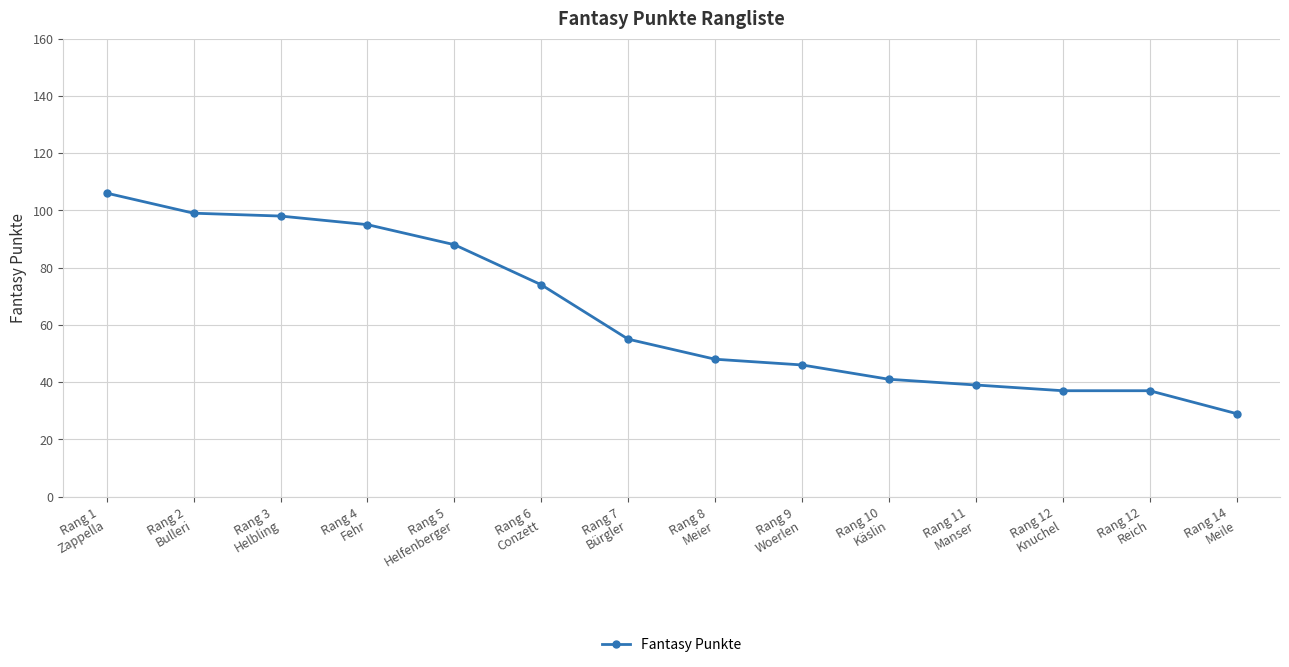

What is the label of the 13th point from the right?

Rang 2
Bulleri